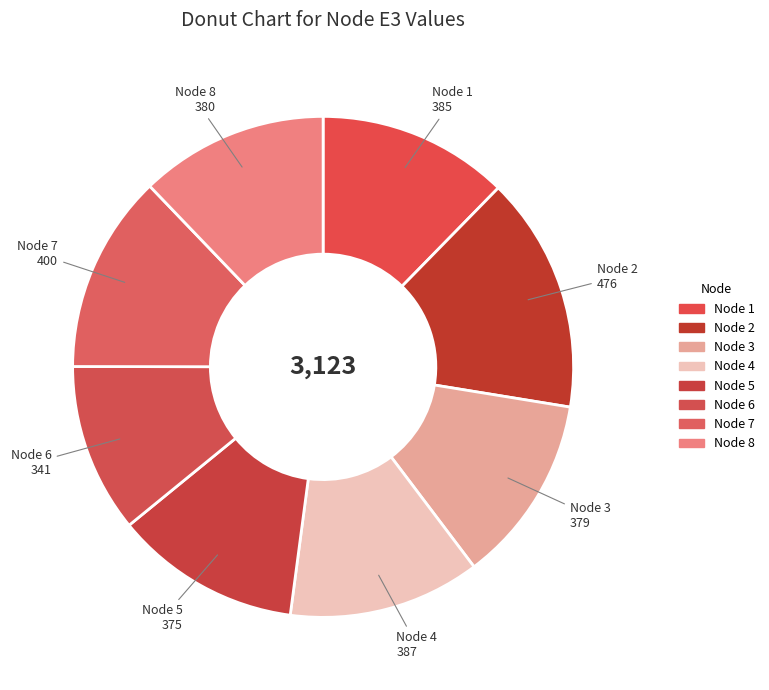

Which slice is the smallest?

Node 6